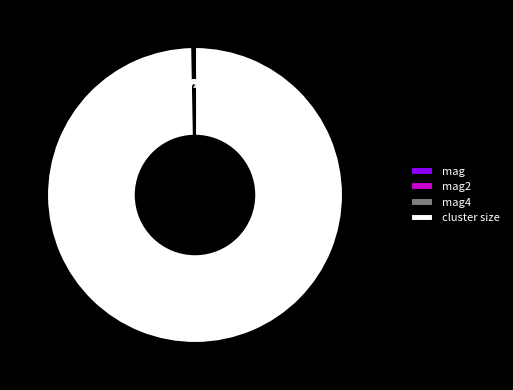

To the nearest percent, what is the difference between the largest and smallest slice percentages?

100%